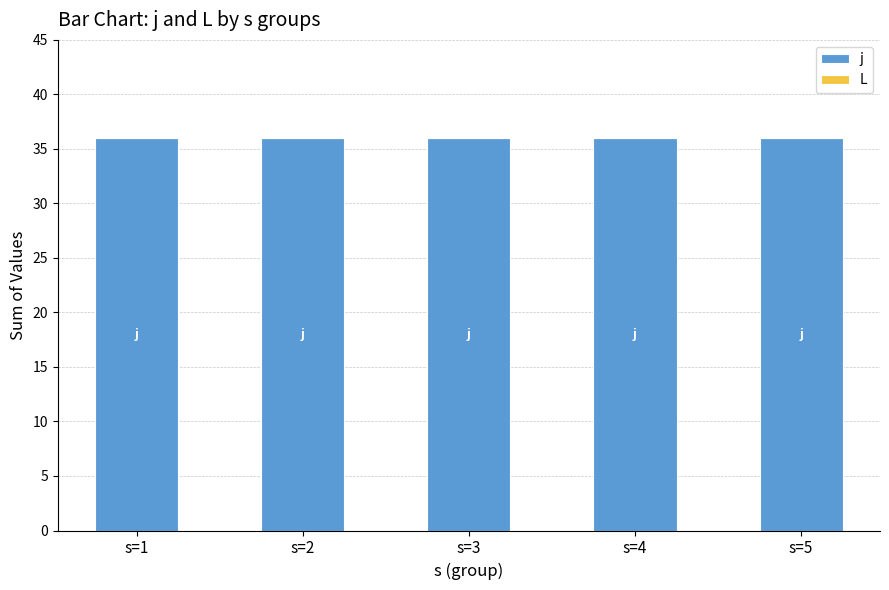

How many categories are shown in the chart?

5